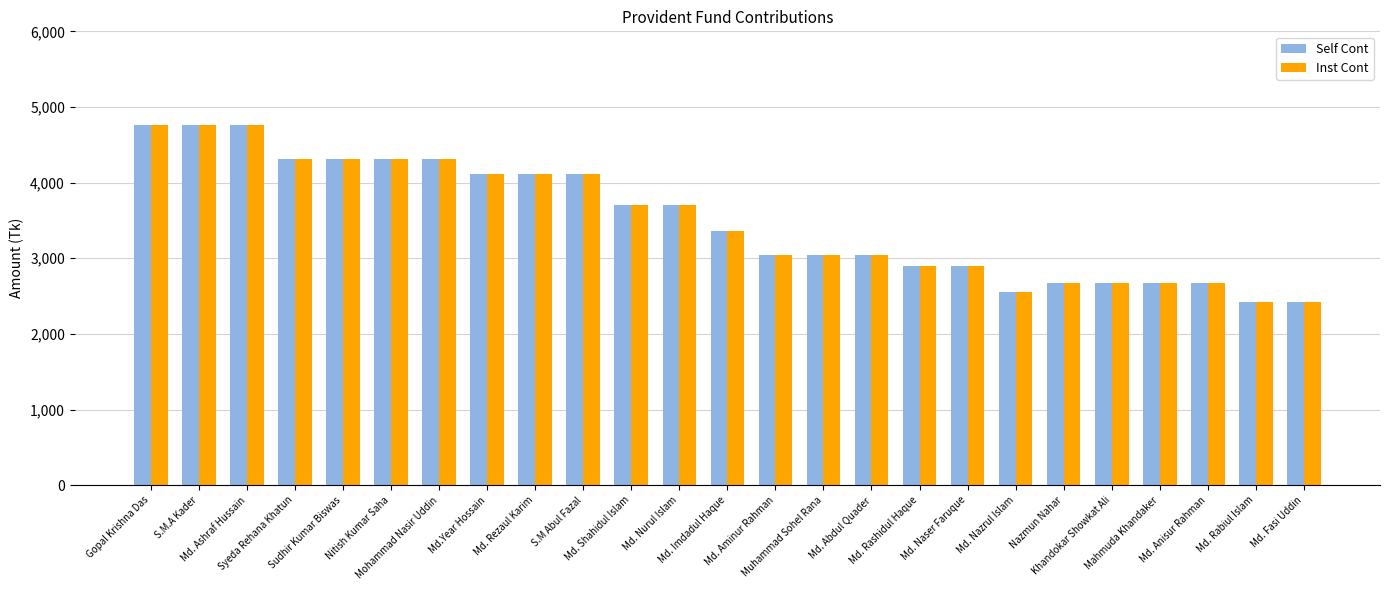

What is the lowest value of the Self Cont series?

2426